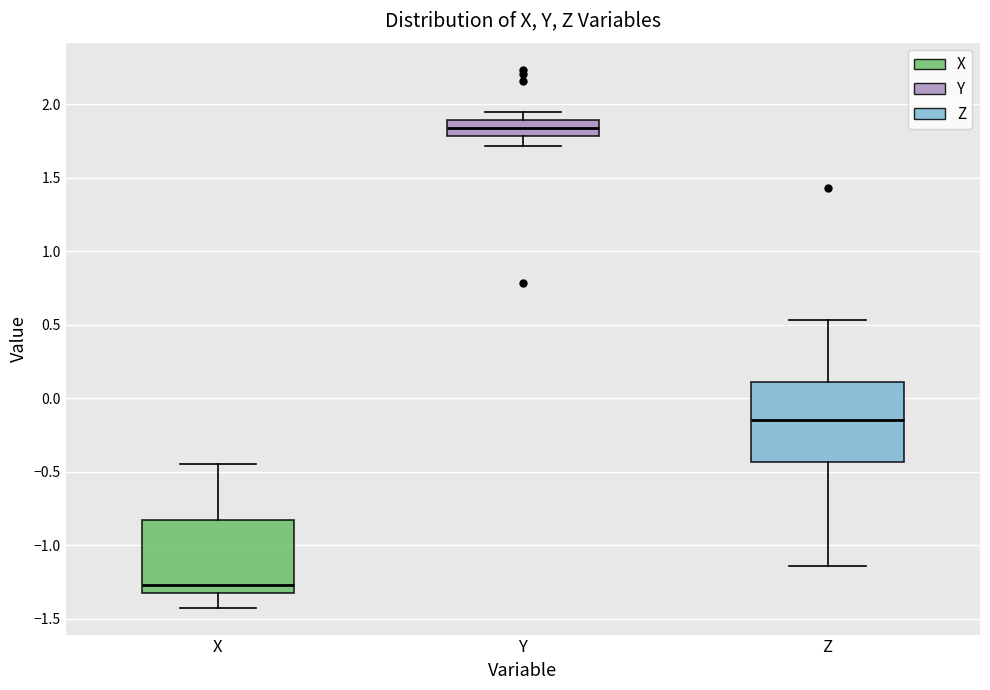

Reading left to right, transcribe this box plot: for each box, give where its median line is, the range the box spans, and where its two whiskers end, as read against the y-axis. The values are not printed on the chart, so give them approximately, as read against the axis.

X: median -1.25, box -1.35 to -0.80, whiskers -1.40 to -0.45
Y: median 1.85, box 1.80 to 1.90, whiskers 1.70 to 1.95
Z: median -0.15, box -0.45 to 0.10, whiskers -1.15 to 0.55